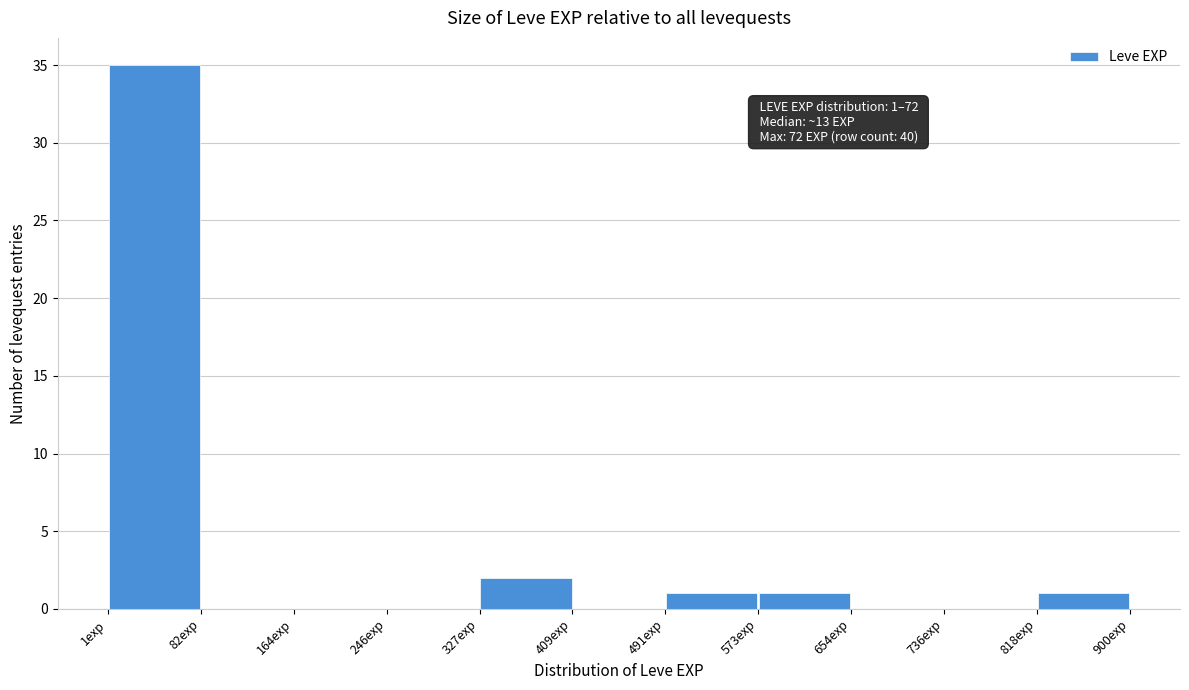

Over which range of the x-axis is the bar tallest?

0 to 80